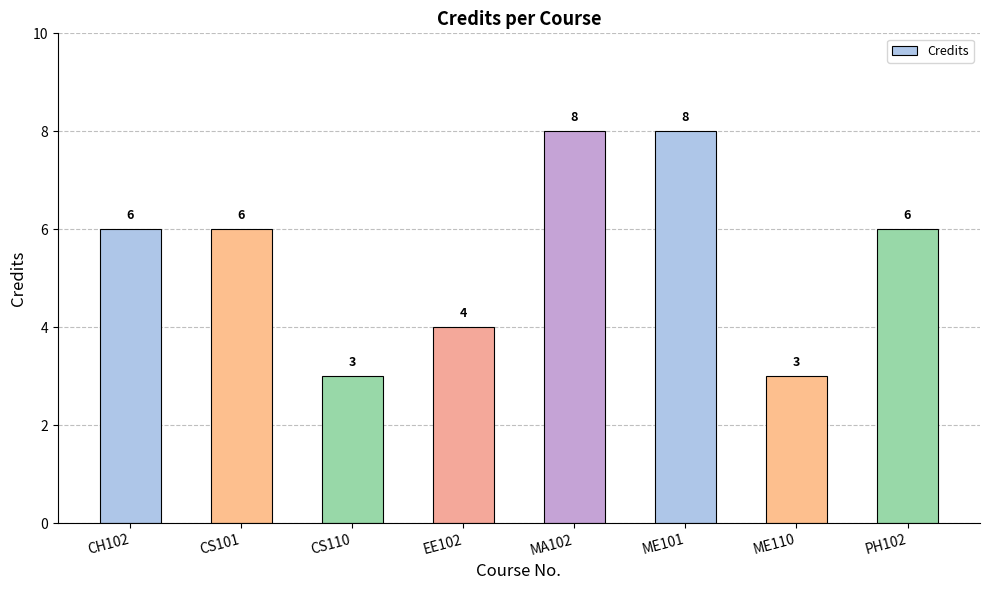

The chart shows a value of 3 at MA102. True or false?

False